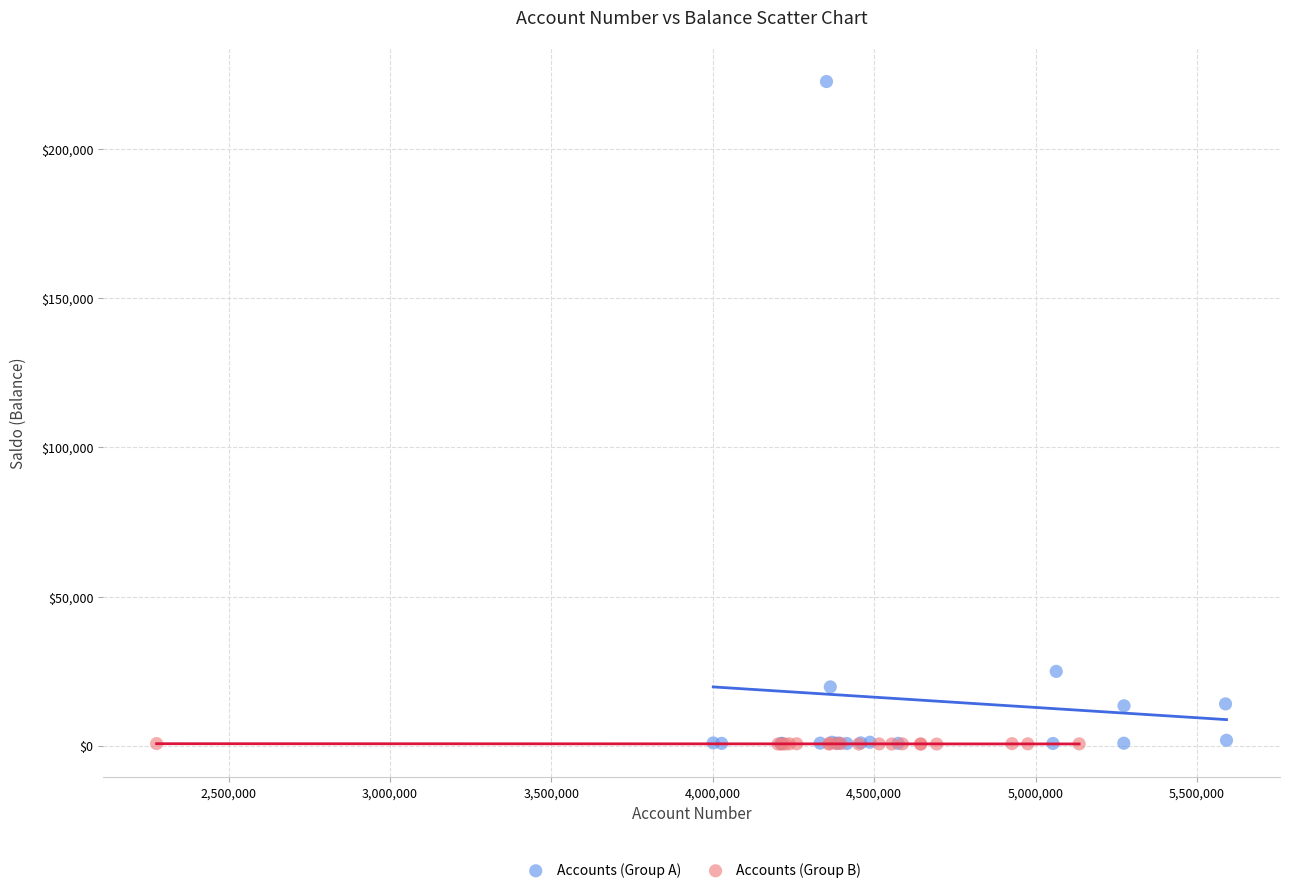

What are all the series names shown in the legend?

Accounts (Group A), Accounts (Group B)